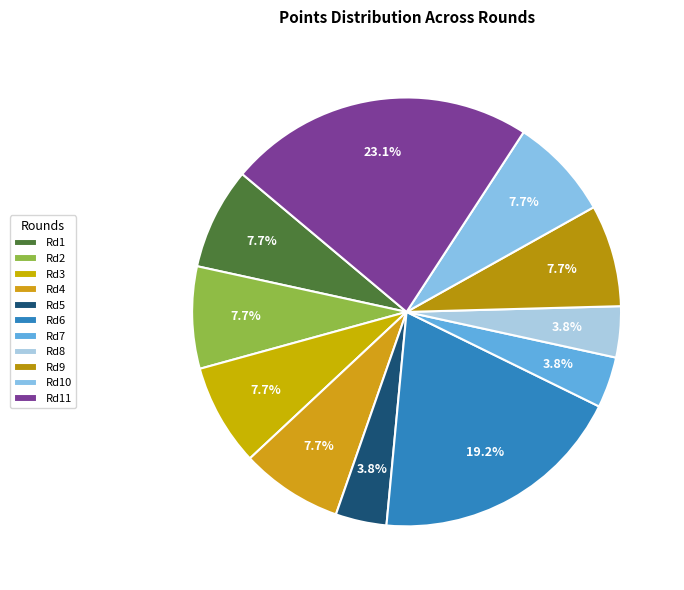

How many slices are in this pie chart?

11